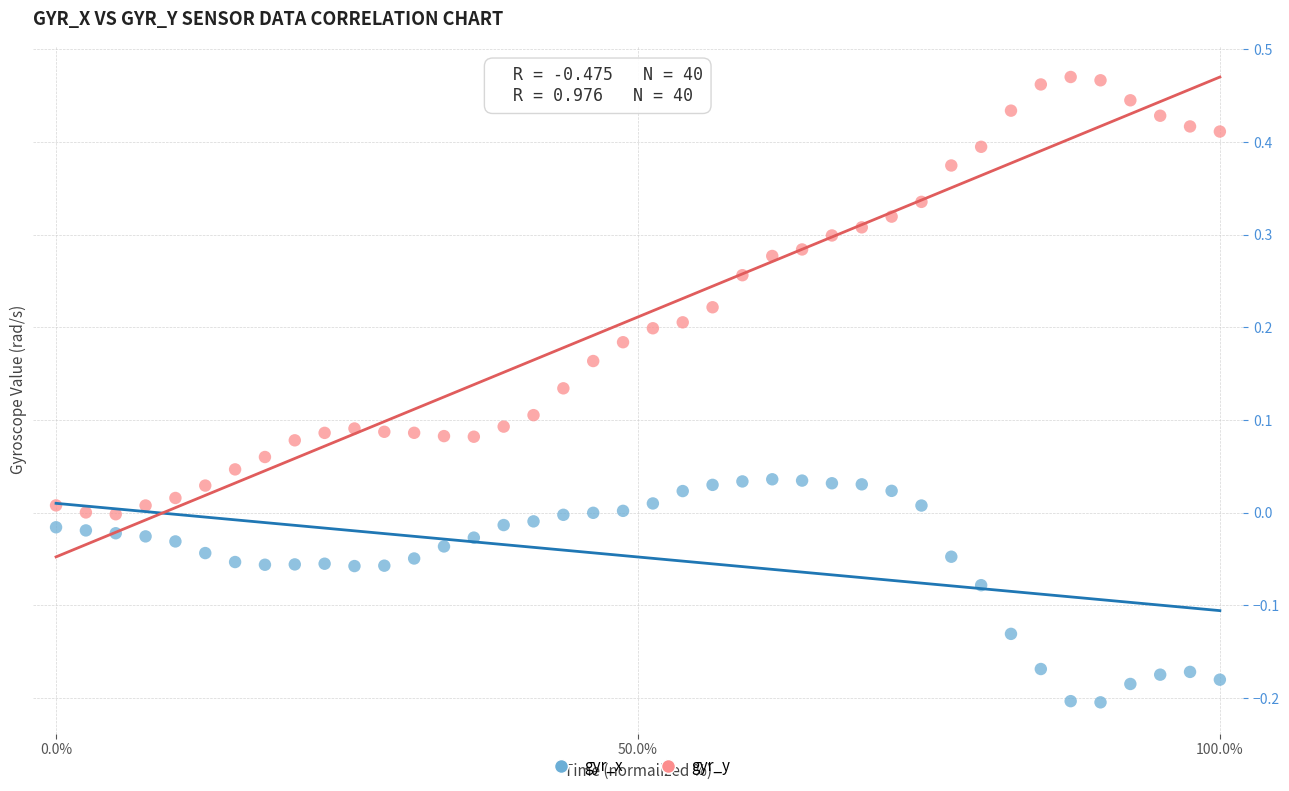

Across all data points, what is the range of X values (max minus min)?

100.0